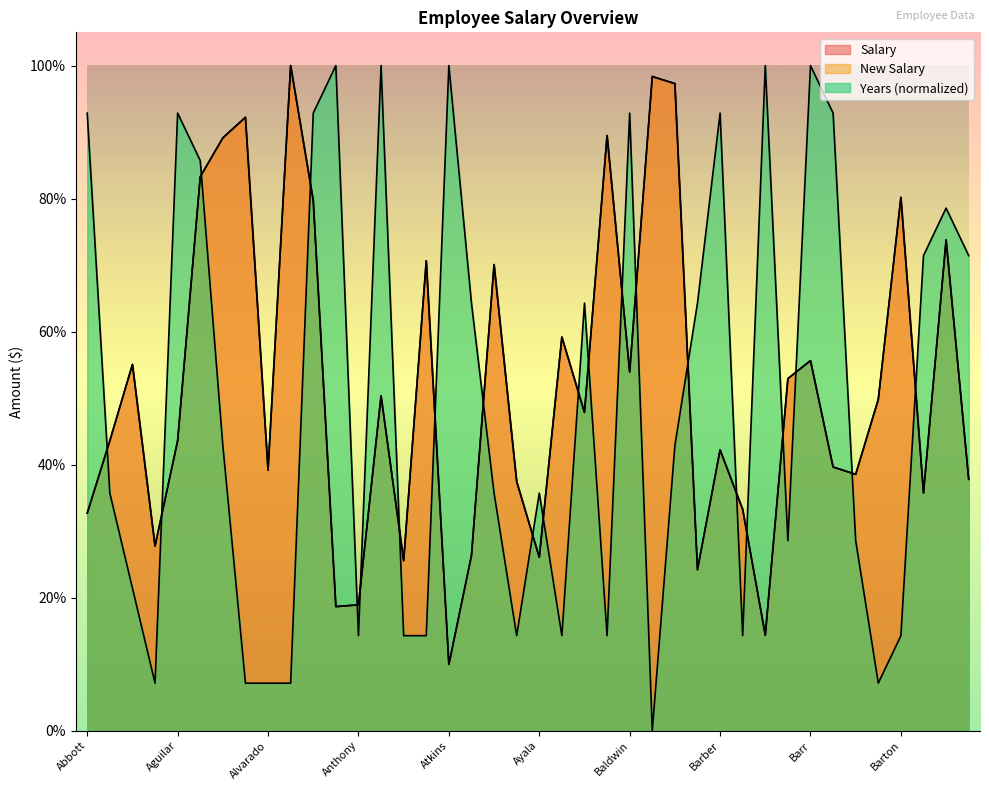

What is the label of the 10th point from the left?

Alvarez